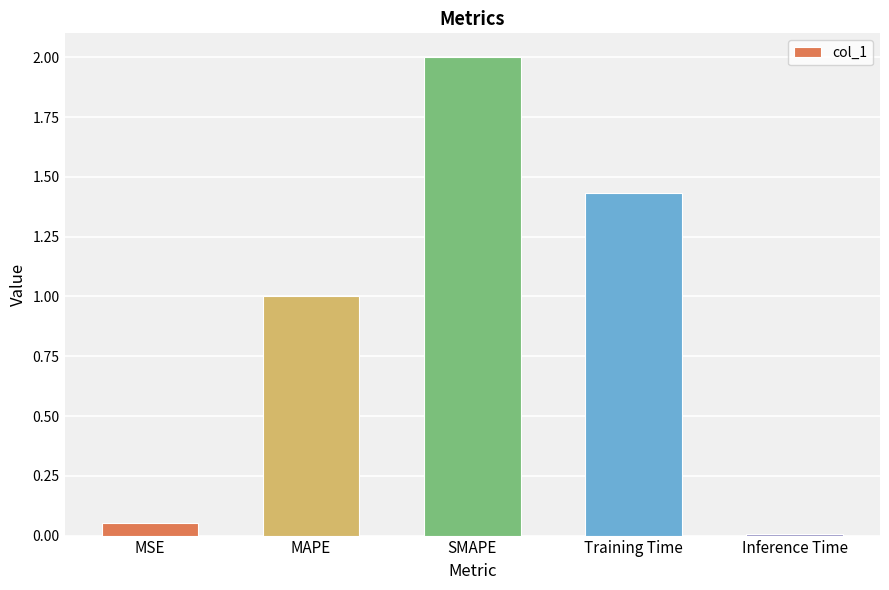

Rank the categories by value from lowest to highest.

Inference Time, MSE, MAPE, Training Time, SMAPE